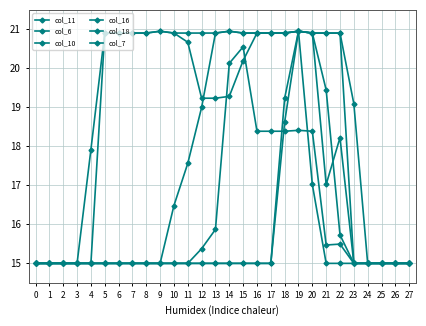

What is the smallest value displayed?

15.0